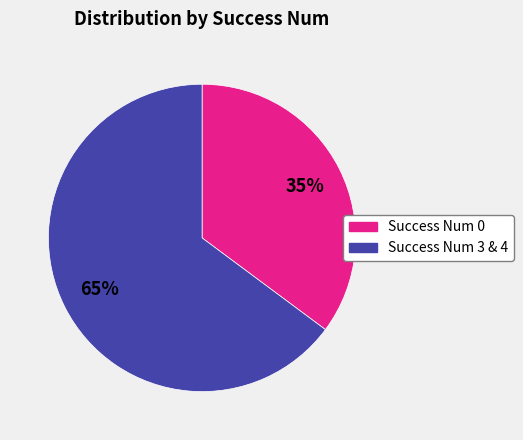

Is there a majority slice in this chart?

Yes